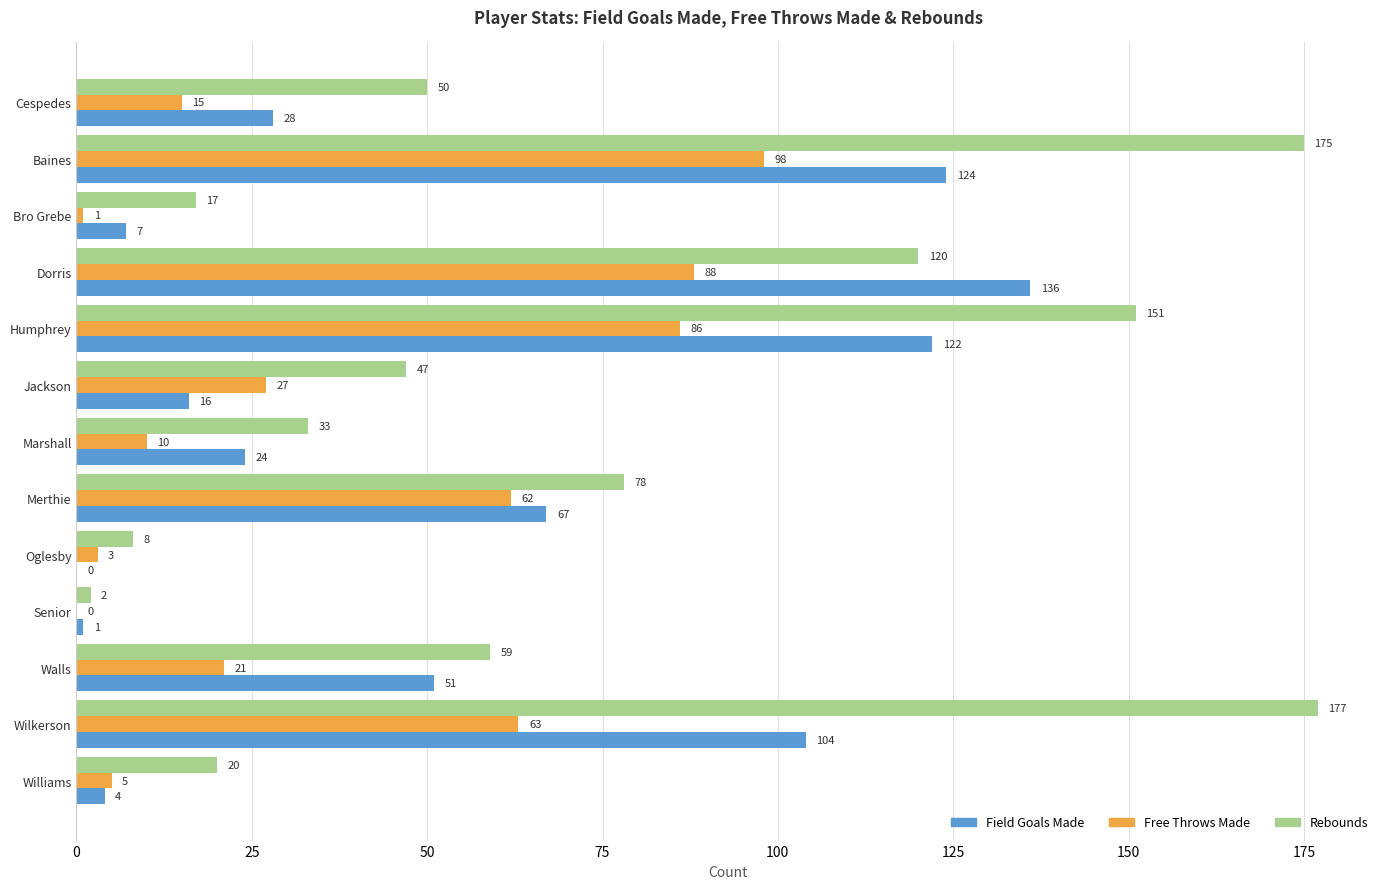

How many distinct data groups are displayed?

3